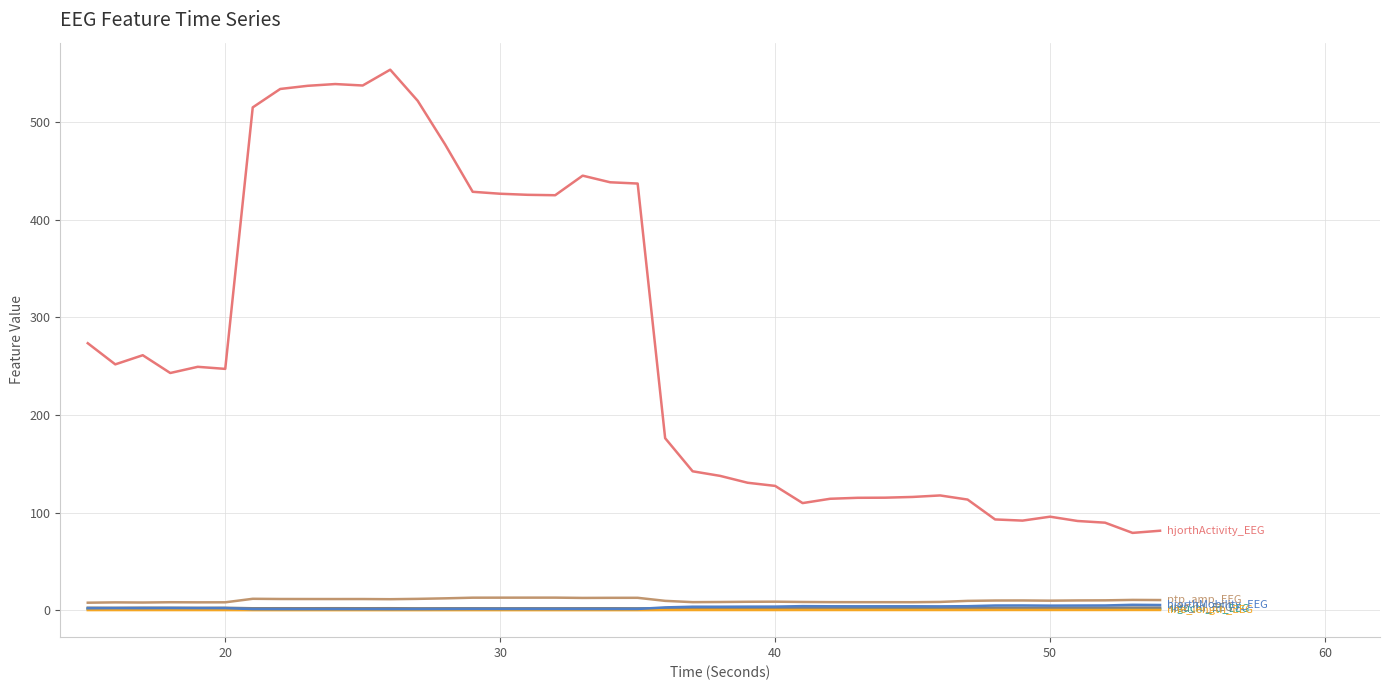

What is the maximum value shown in the chart?

553.6